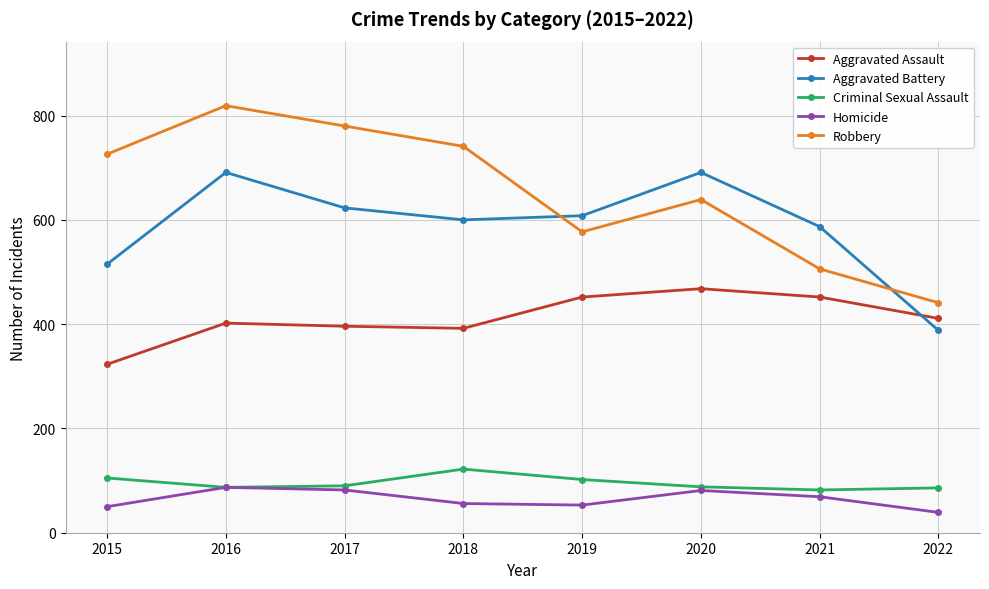

What value does the Homicide series have at 2019, to the nearest 5?

55